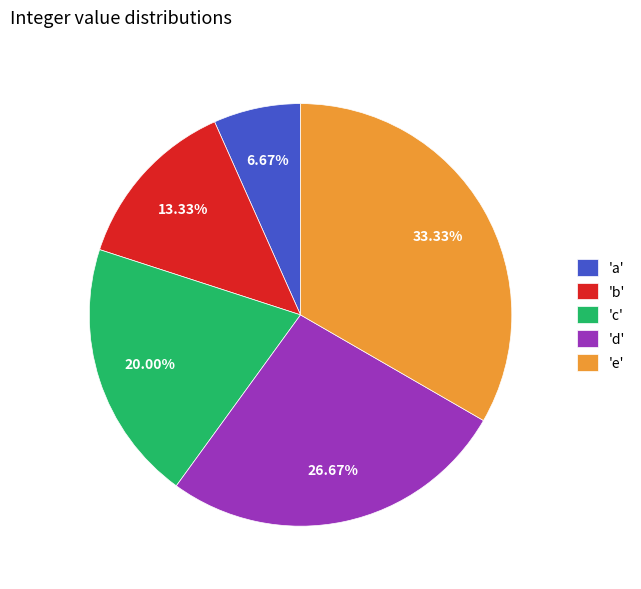

How many segments does this pie chart have?

5